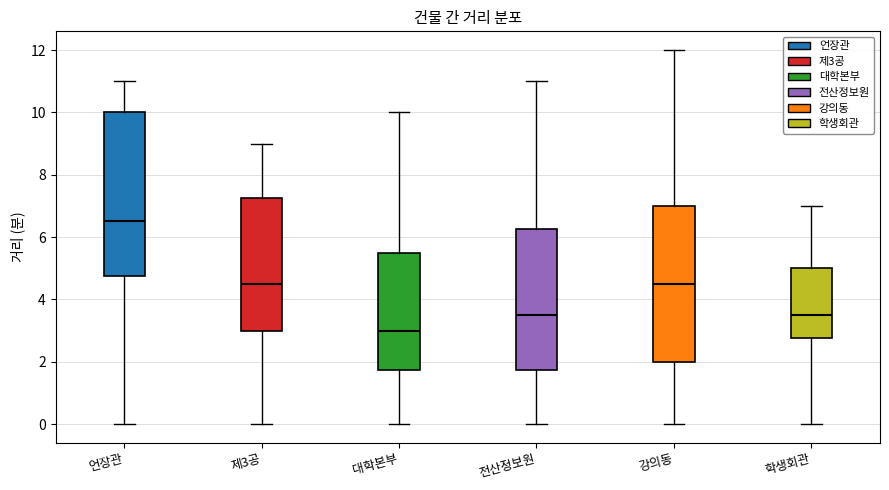

Reading left to right, read every box against the y-axis: the position of its median line, the range the box covers, and the ends of its whiskers. The values are not printed on the chart, so give them approximately, as read against the axis.

언장관: median 6.6, box 4.8 to 10.0, whiskers 0.0 to 11.0
제3공: median 4.6, box 3.0 to 7.2, whiskers 0.0 to 9.0
대학본부: median 3.0, box 1.8 to 5.6, whiskers 0.0 to 10.0
전산정보원: median 3.6, box 1.8 to 6.2, whiskers 0.0 to 11.0
강의동: median 4.6, box 2.0 to 7.0, whiskers 0.0 to 12.0
학생회관: median 3.6, box 2.8 to 5.0, whiskers 0.0 to 7.0